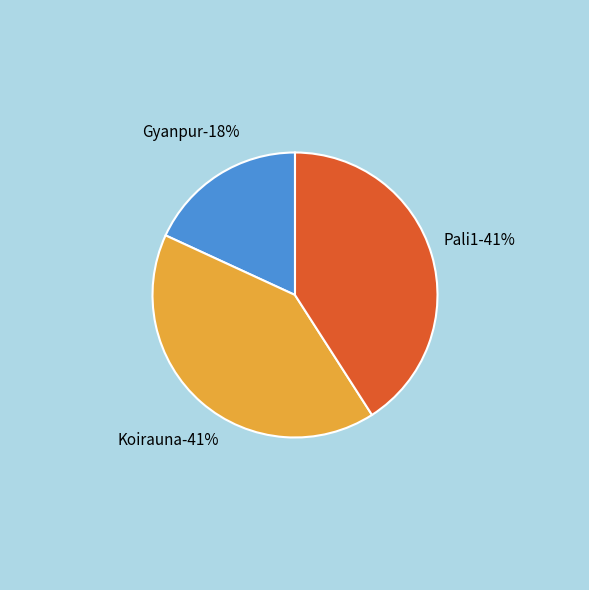

How many segments does this pie chart have?

3